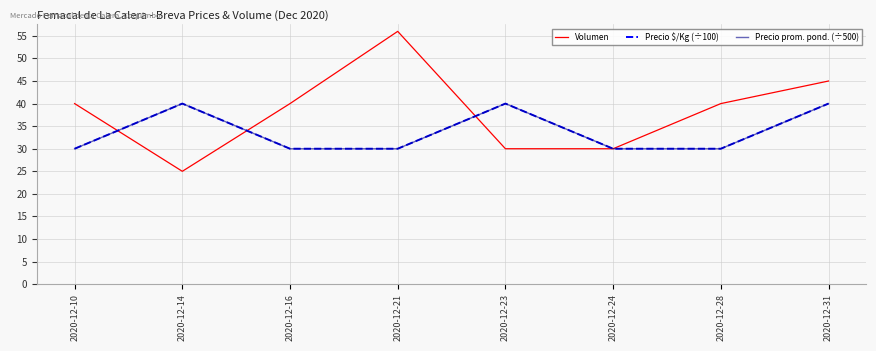

What is the spread (max minus min) of values at 2020-12-16?

10